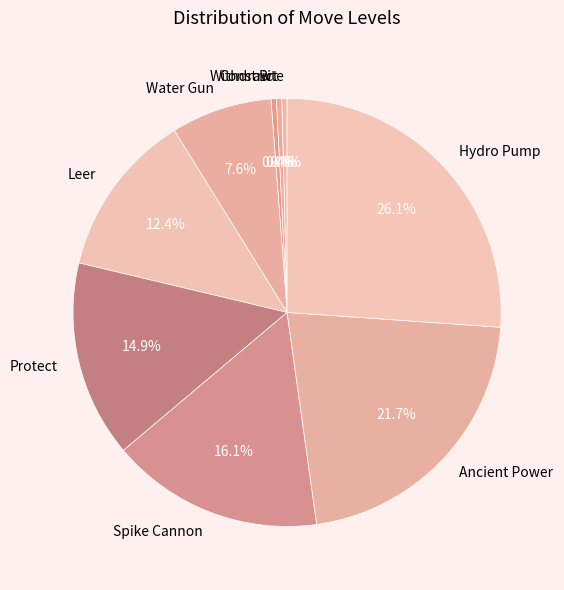

To the nearest percent, what portion does Ancient Power represent?

22%